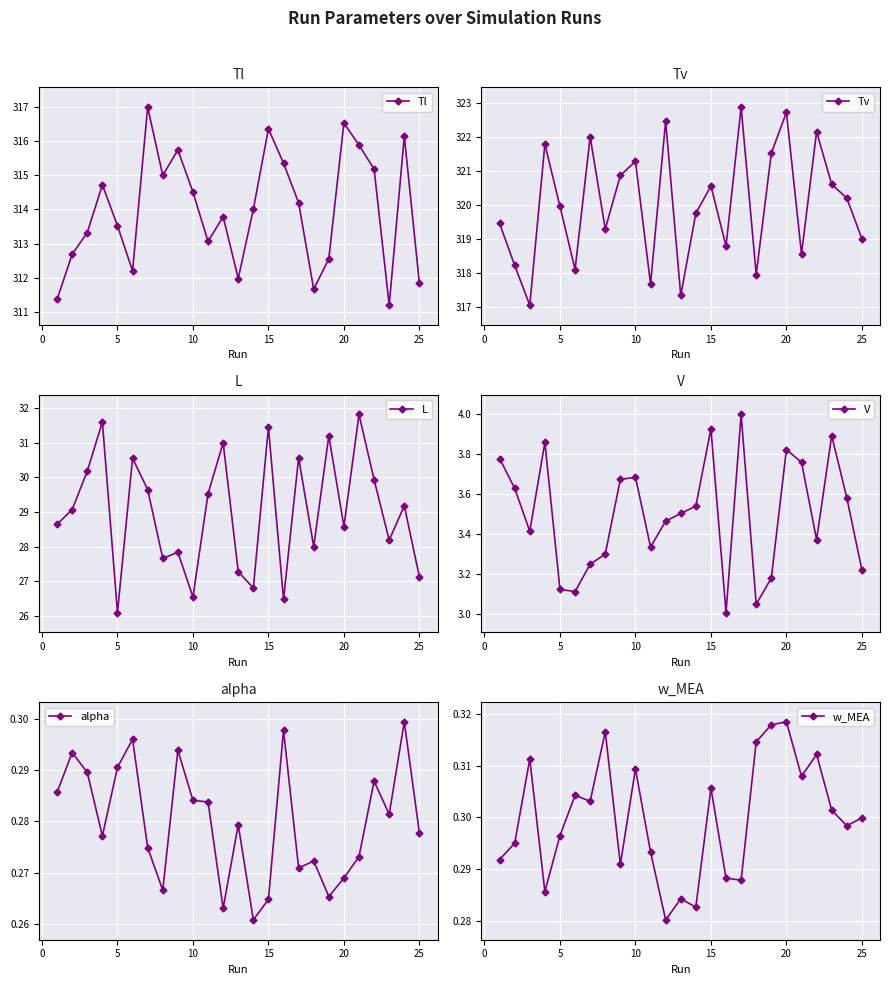

Which series has the widest spread of values?

Tv